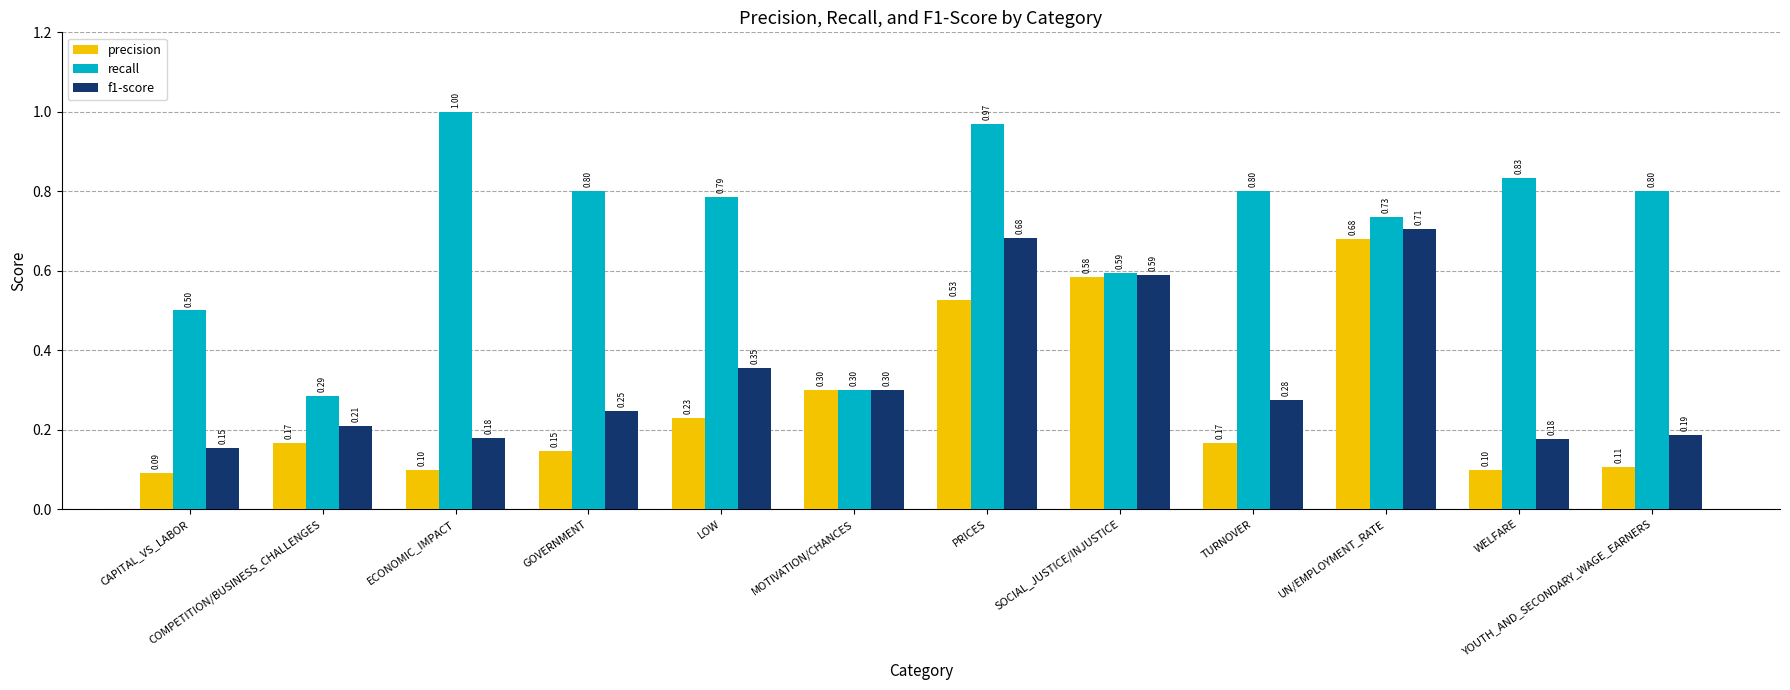

Which series changed the most between MOTIVATION/CHANCES and TURNOVER?

recall